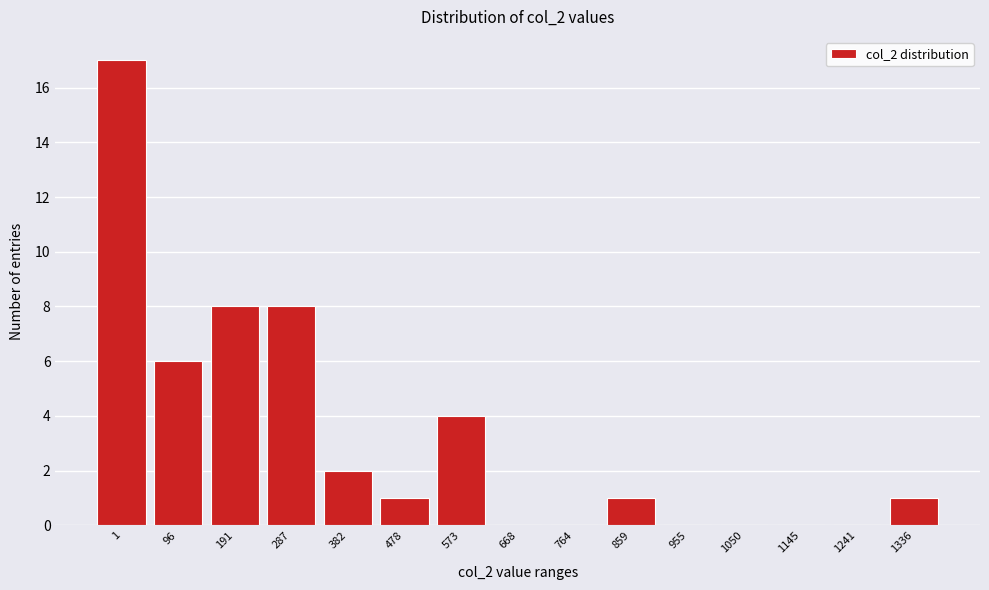

Reading left to right, what are all the values shown in this chart?

1=17	96=6	191=8	287=8	382=2	478=1	573=4	668=0	764=0	859=1	955=0	1050=0	1145=0	1241=0	1336=1